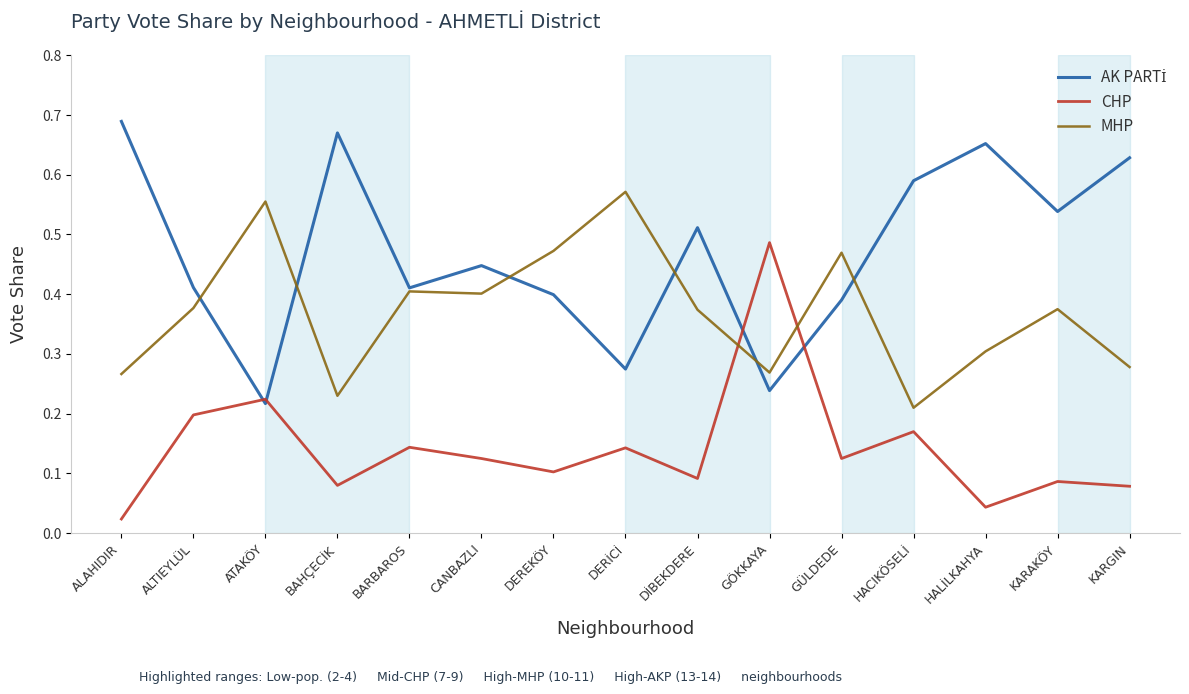

What is the total value across all series at BARBAROS?

1.0